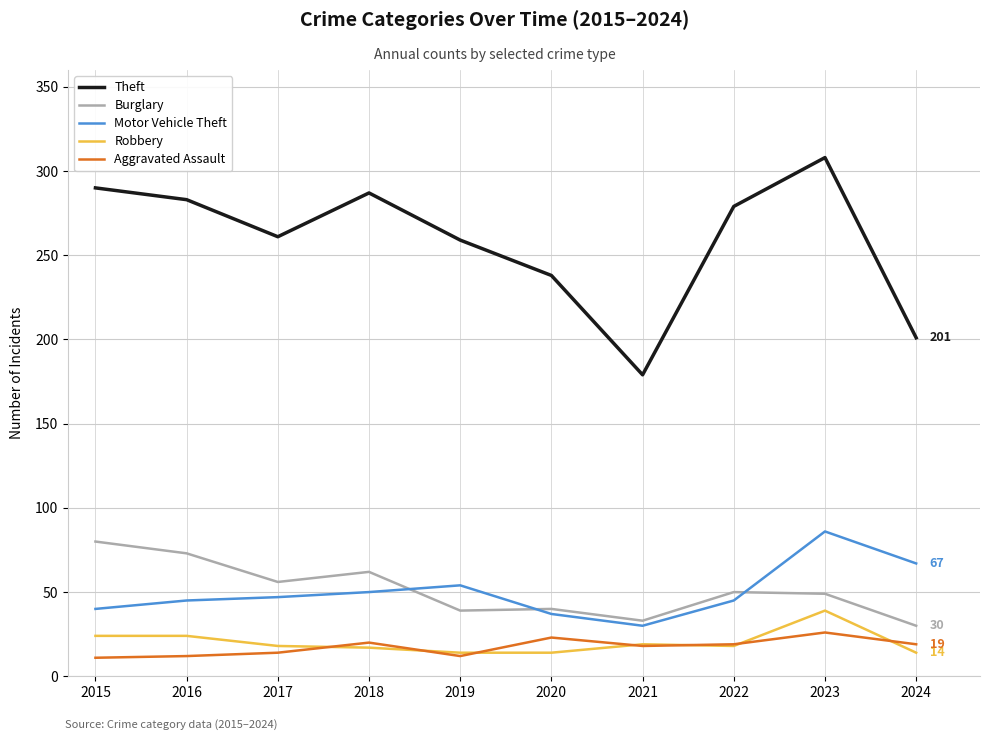

How many distinct data groups are displayed?

5